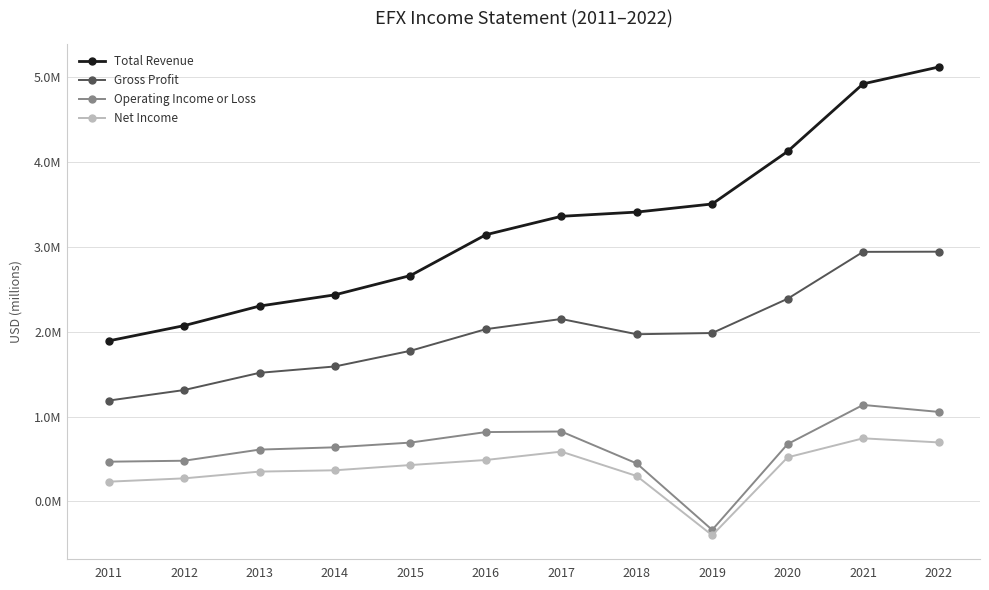

What is the greatest value displayed?

5.1